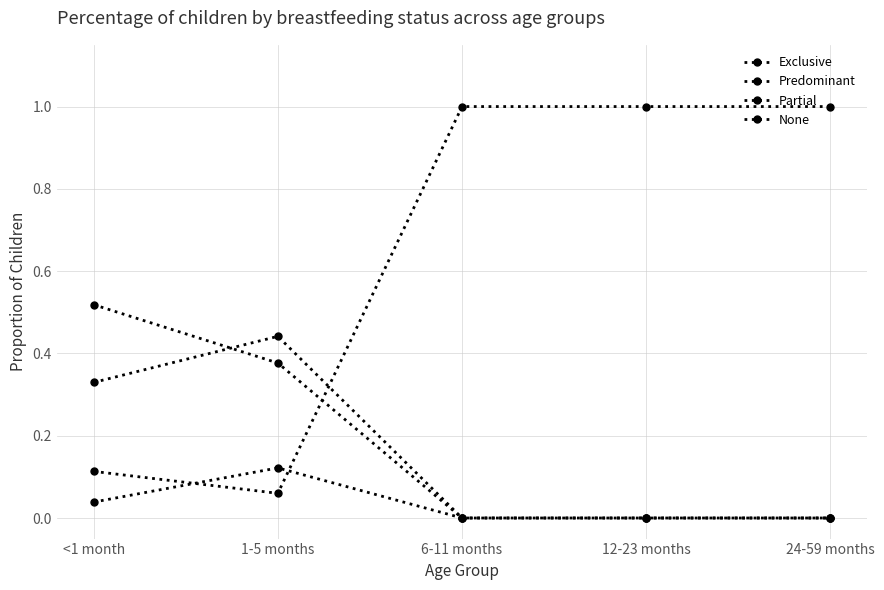

How many intersections are there between None and Partial?

1